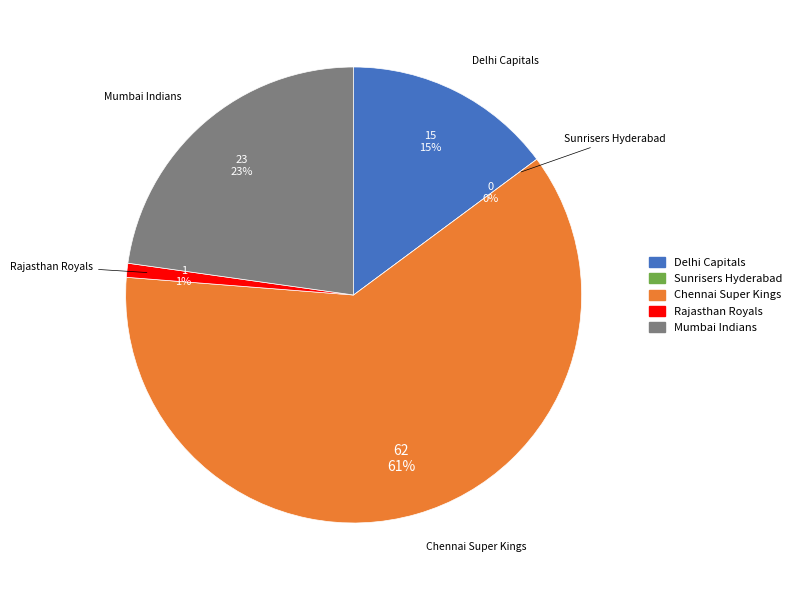

What percentage is the Rajasthan Royals slice, to the nearest percent?

1%